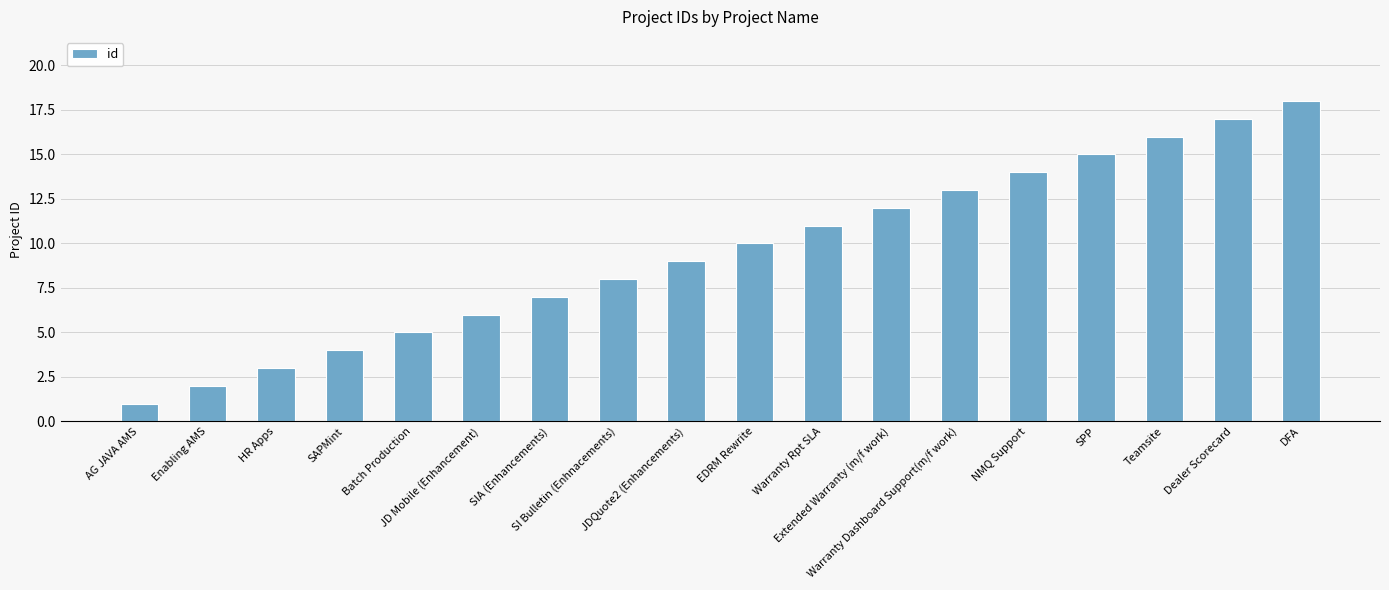

What position from the left is Dealer Scorecard?

17